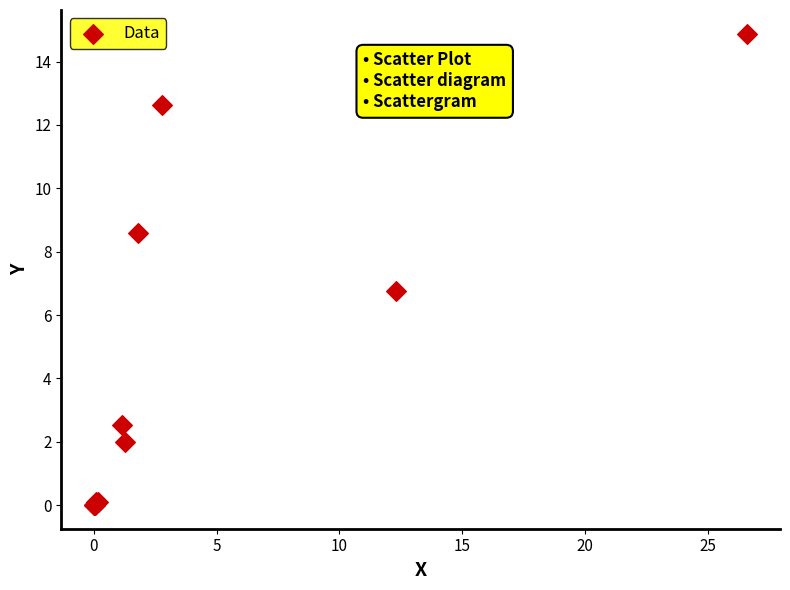

What Y value in the scatter plot is closest to 7?

6.8